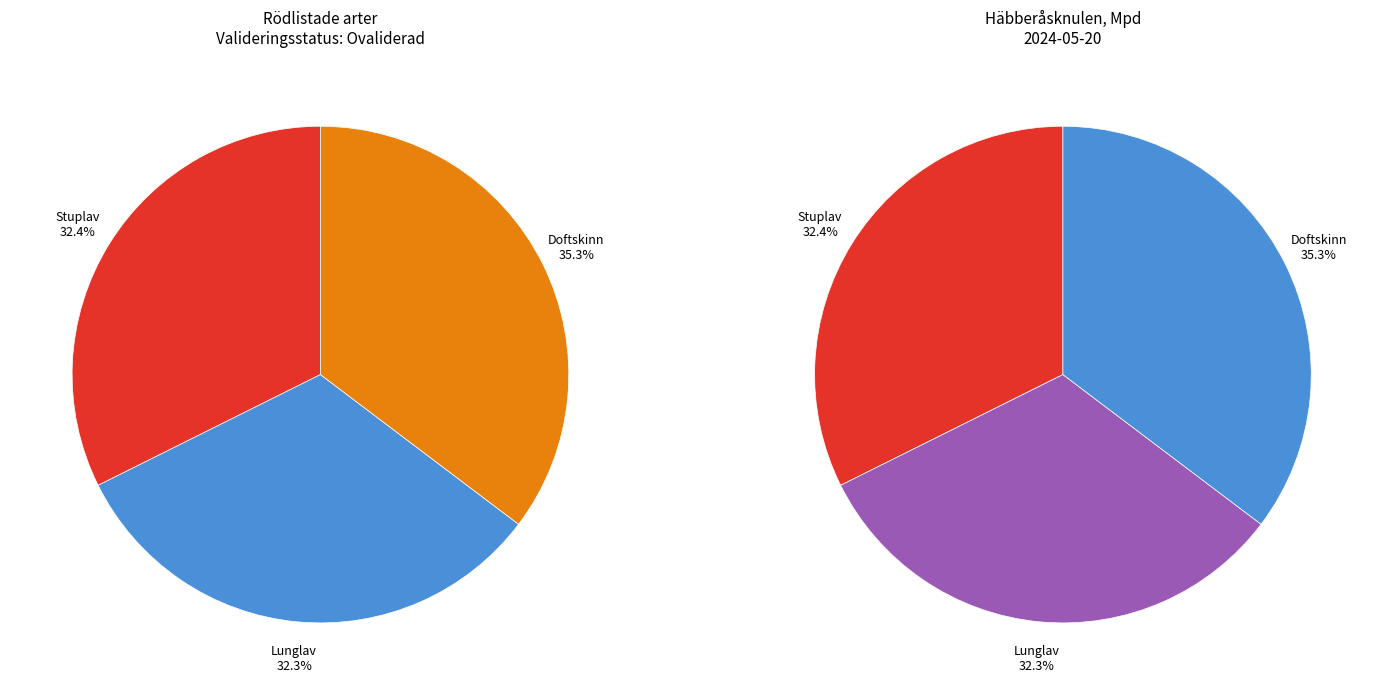

What is the total percentage of Doftskinn (117192128) and Stuplav (117192126)?

67.7%